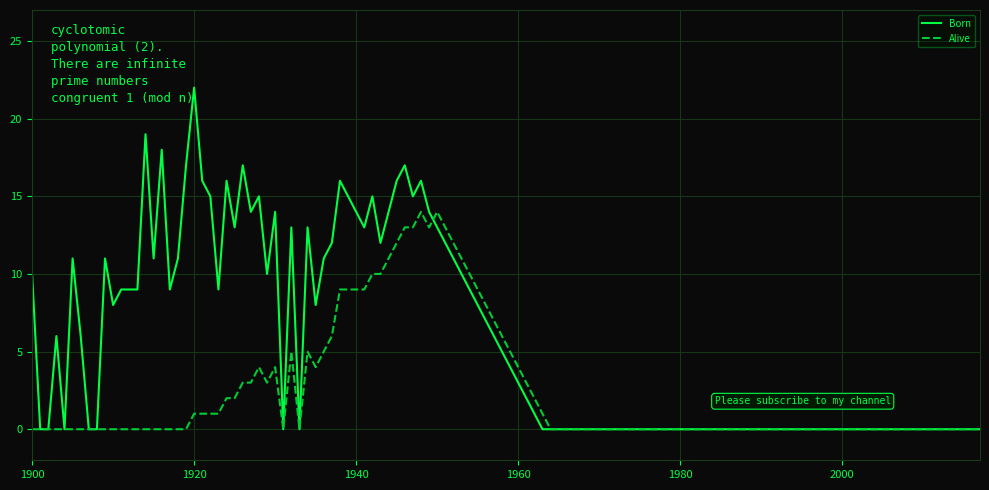

Does the chart have visible grid lines?

Yes